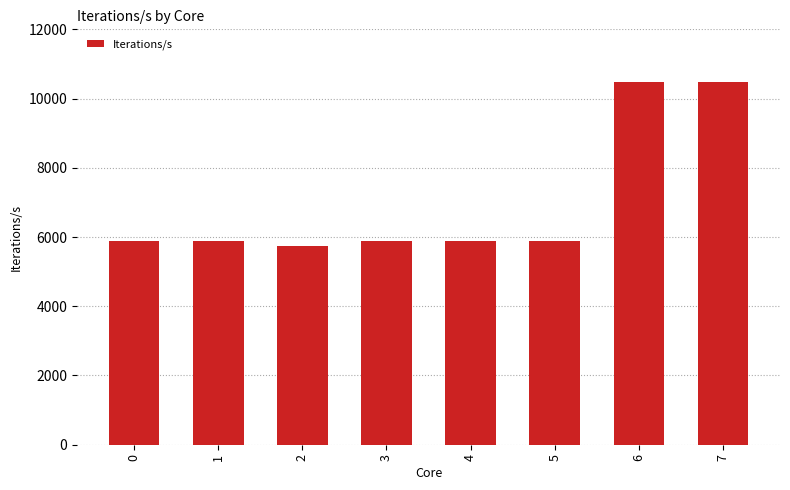

What value does the data have at 6?

10489.9